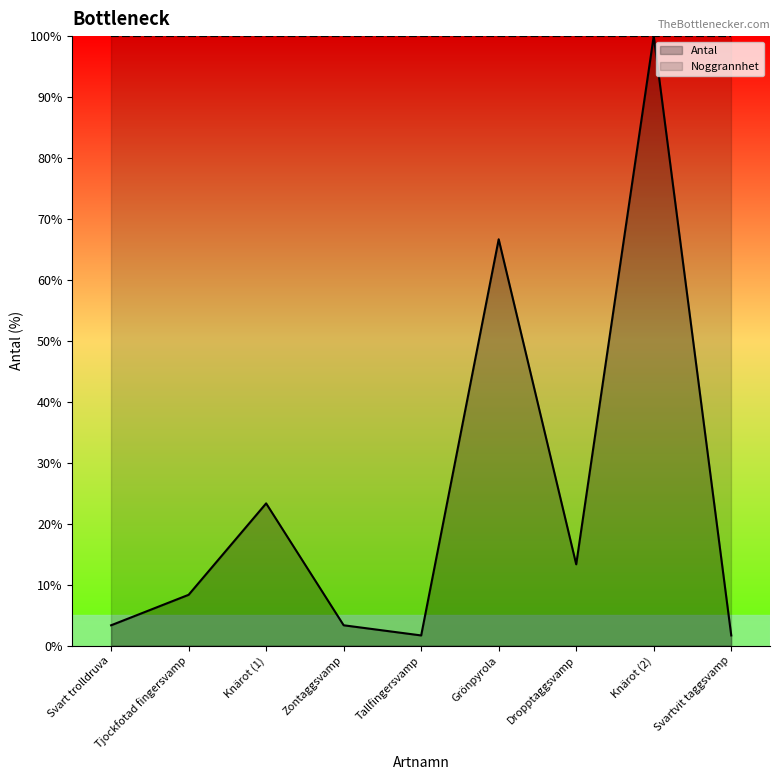

Where is the first local maximum for Antal?

Knärot (1)